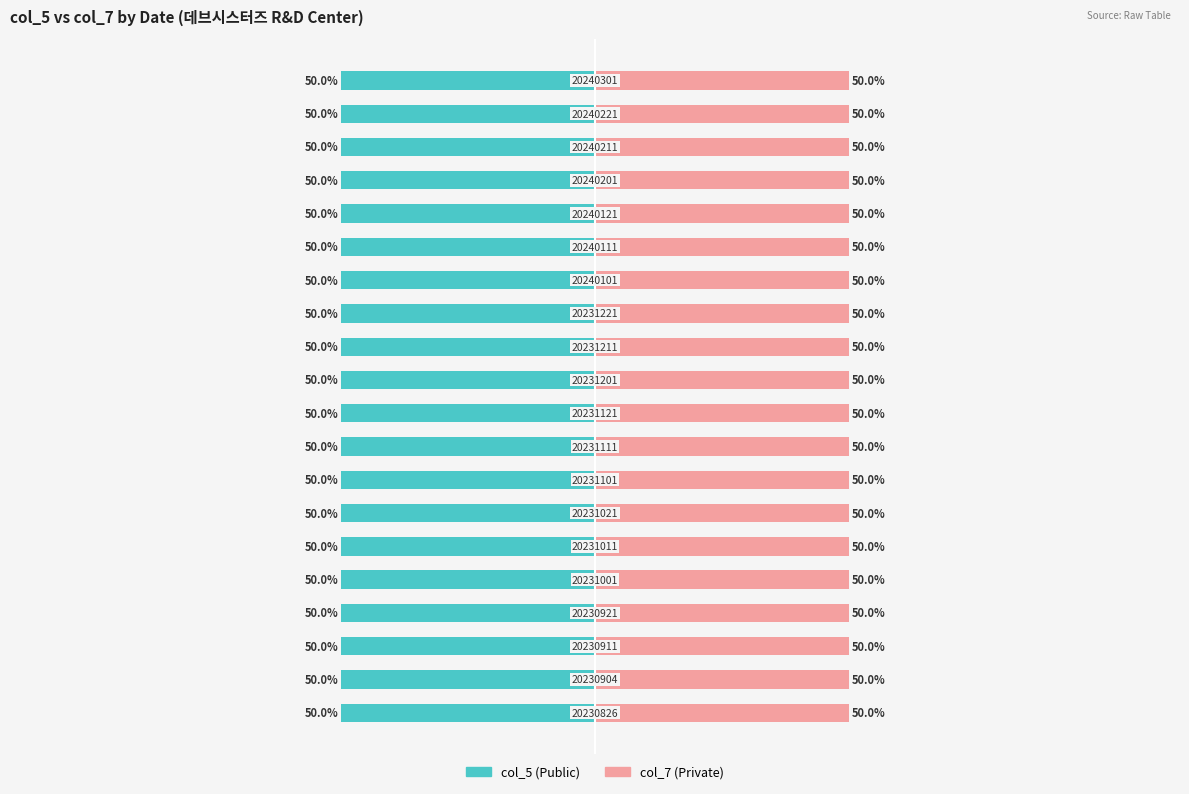

Count the col_5 (Public) values in the range 4 to 5.

18